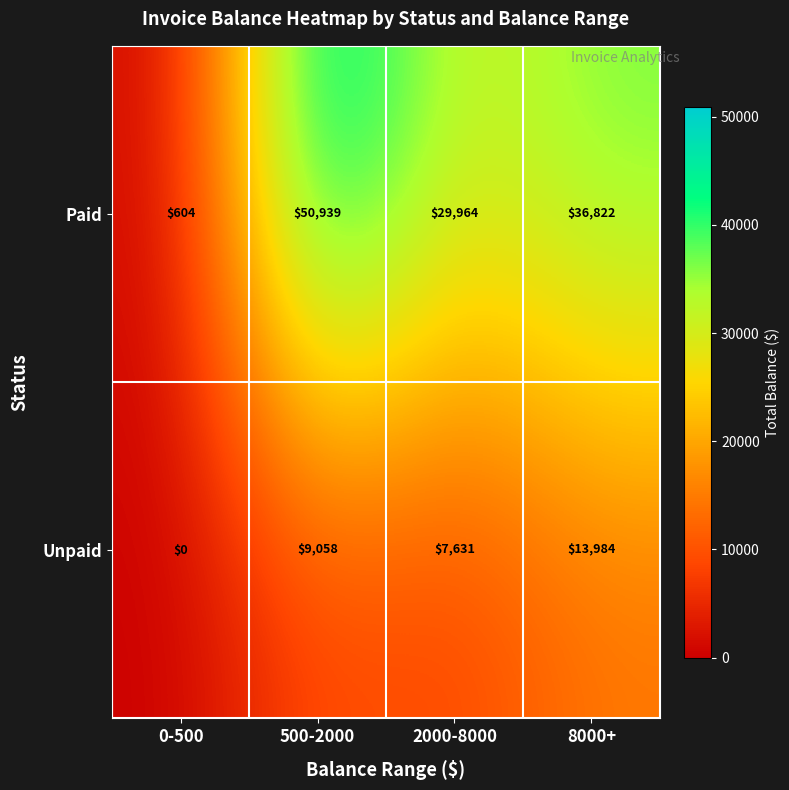

At 8000+, list the series in order from smallest to largest.

Unpaid, Paid